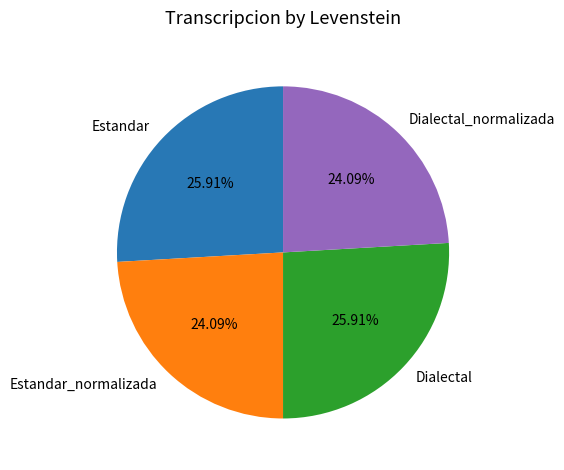

To the nearest percent, what is the difference between the Estandar and Estandar_normalizada slice percentages?

2%